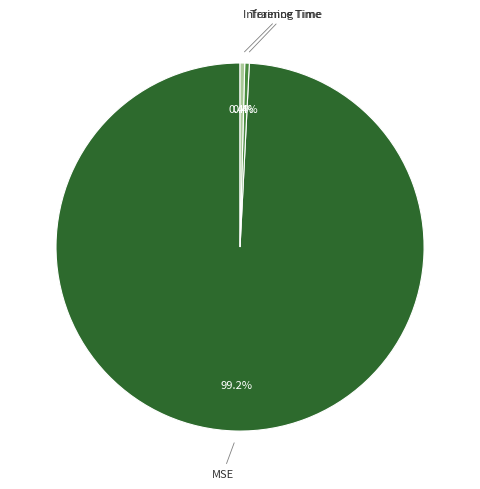

What percentage do Inference Time and Training Time together represent?

0.8%